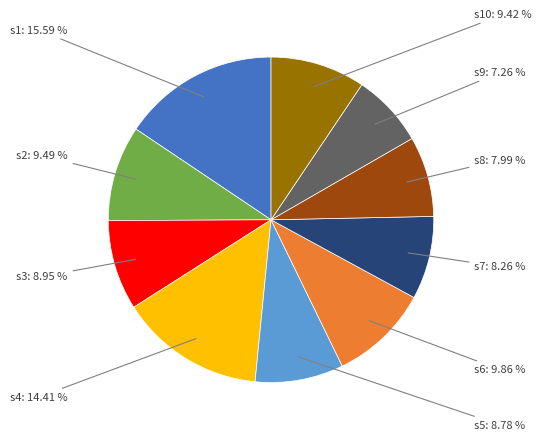

Which slice is the smallest?

s9